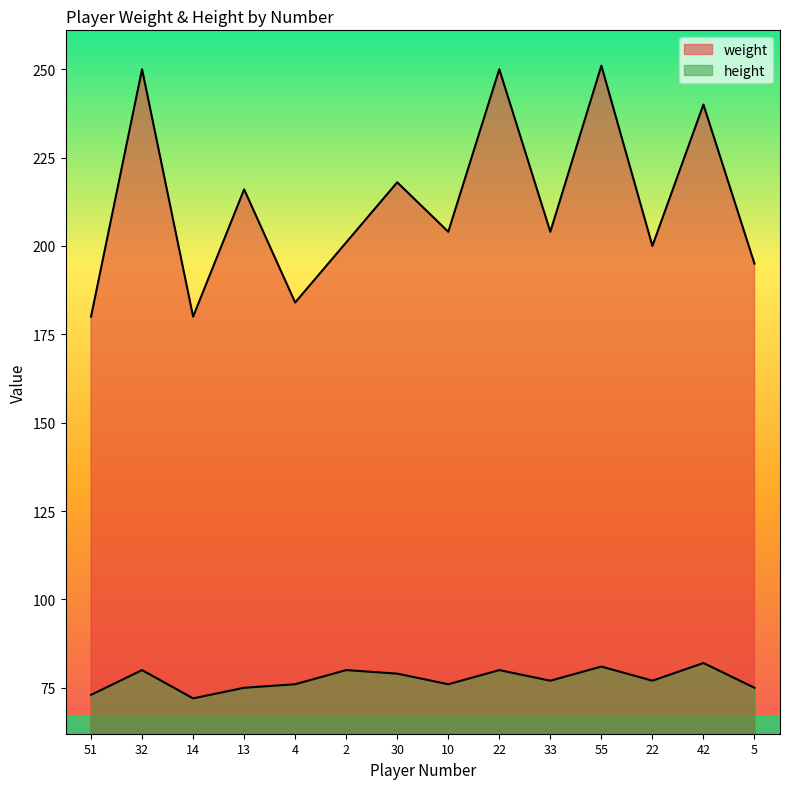

At which label is height closest to 77?

33